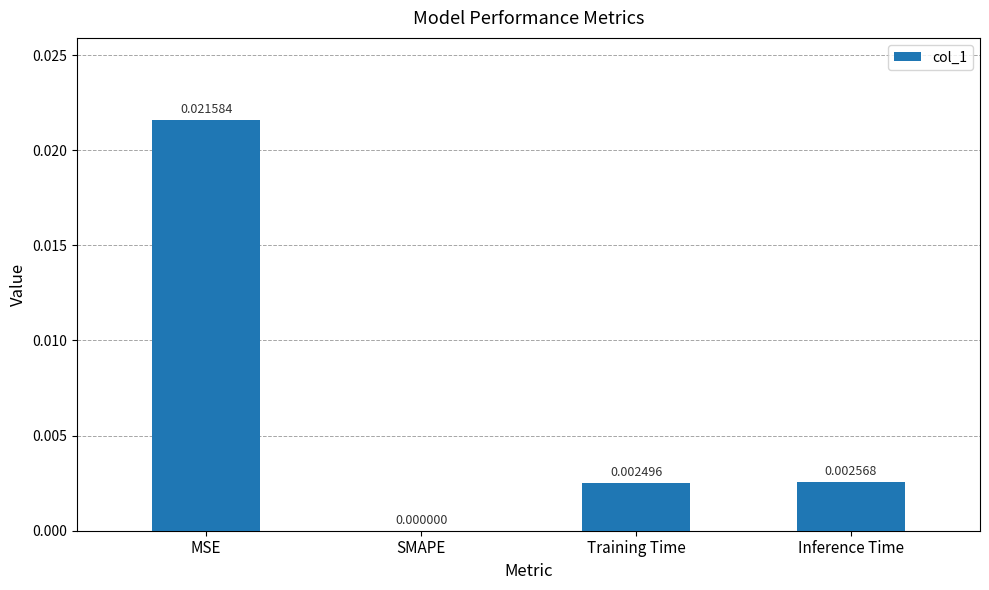

Is it true that the value at Training Time is 0.0?

True